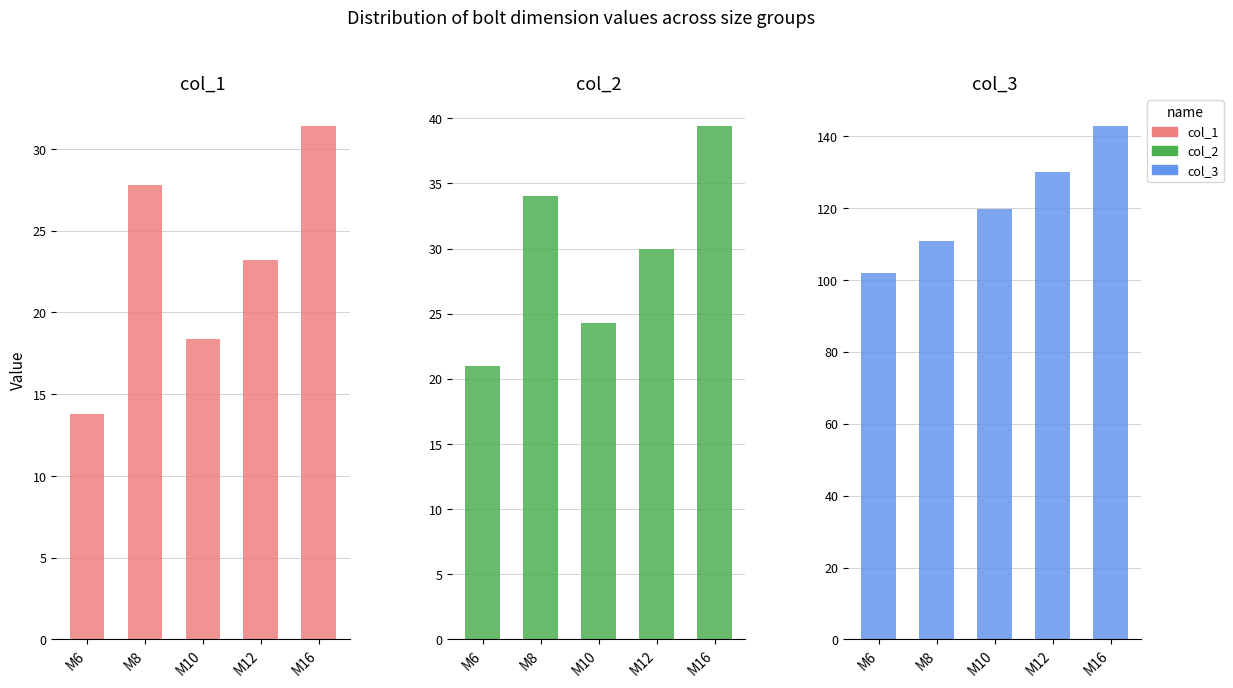

How many values in the col_2 series are below 30?

2